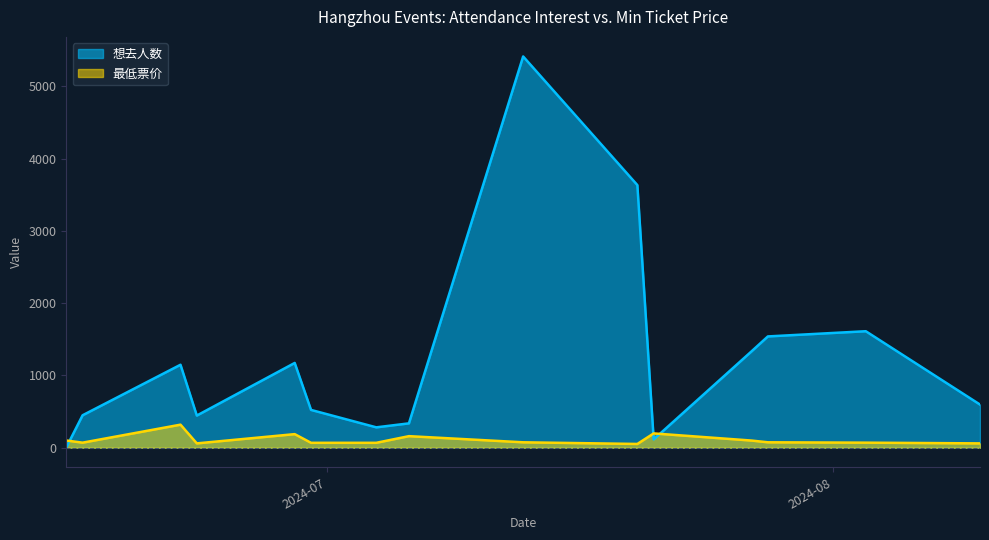

What is the sum of the 最低票价 values at 2024-07-04 and 2024-07-21?

266